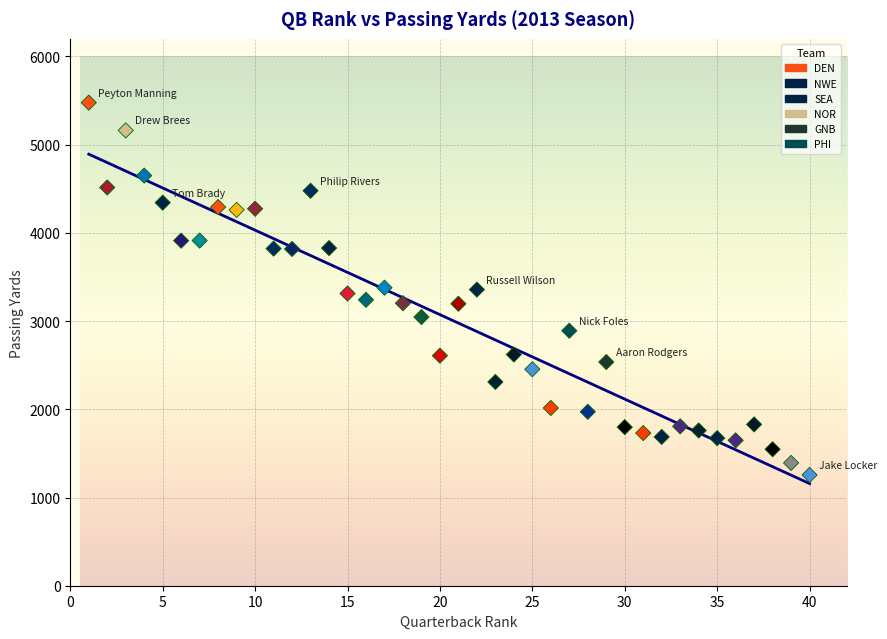

What is the range of X values (max minus min)?

39